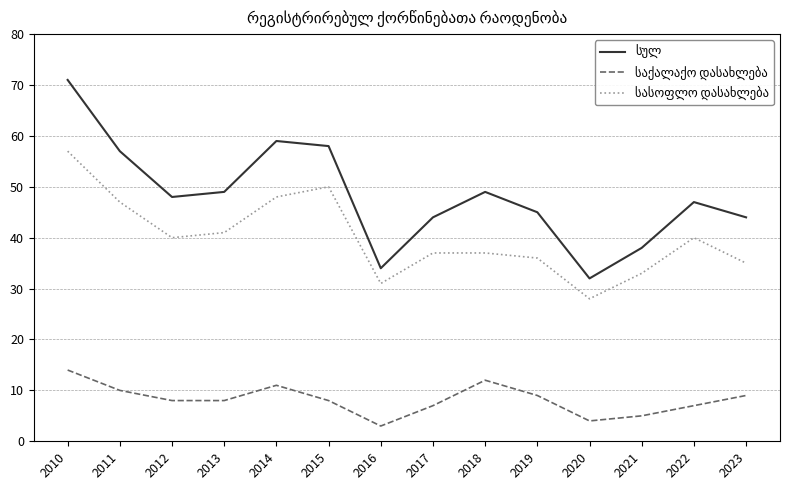

What is the difference between the highest and lowest values at 2022?

40